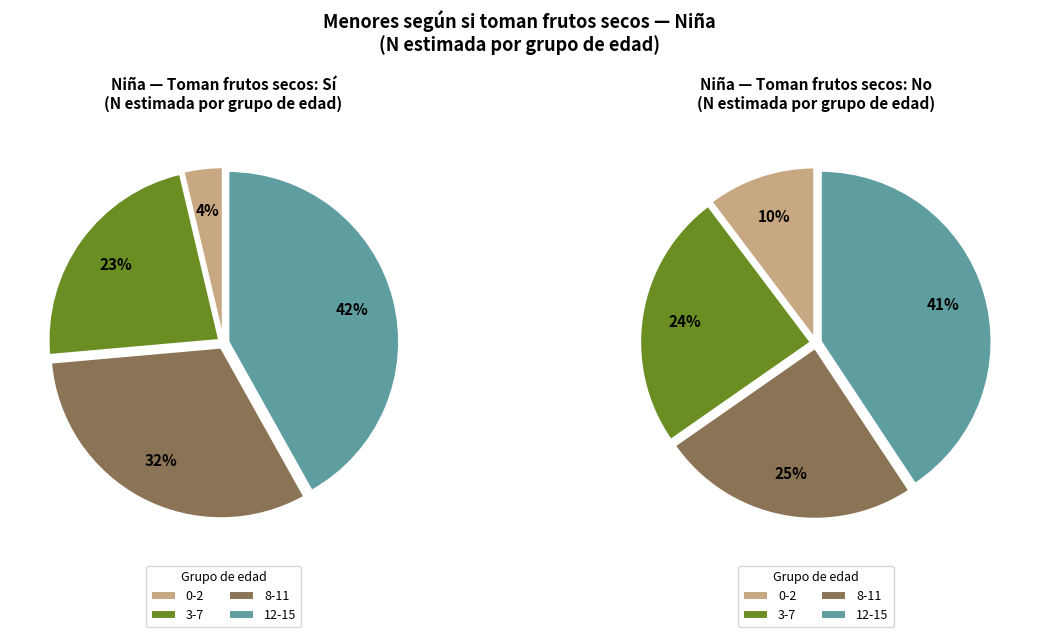

Between 0-2 and 3-7, which series saw the biggest shift?

Sí